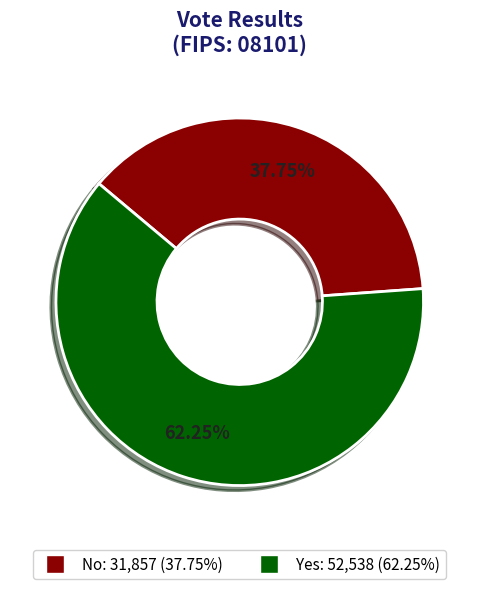

Does any single category account for the majority?

Yes